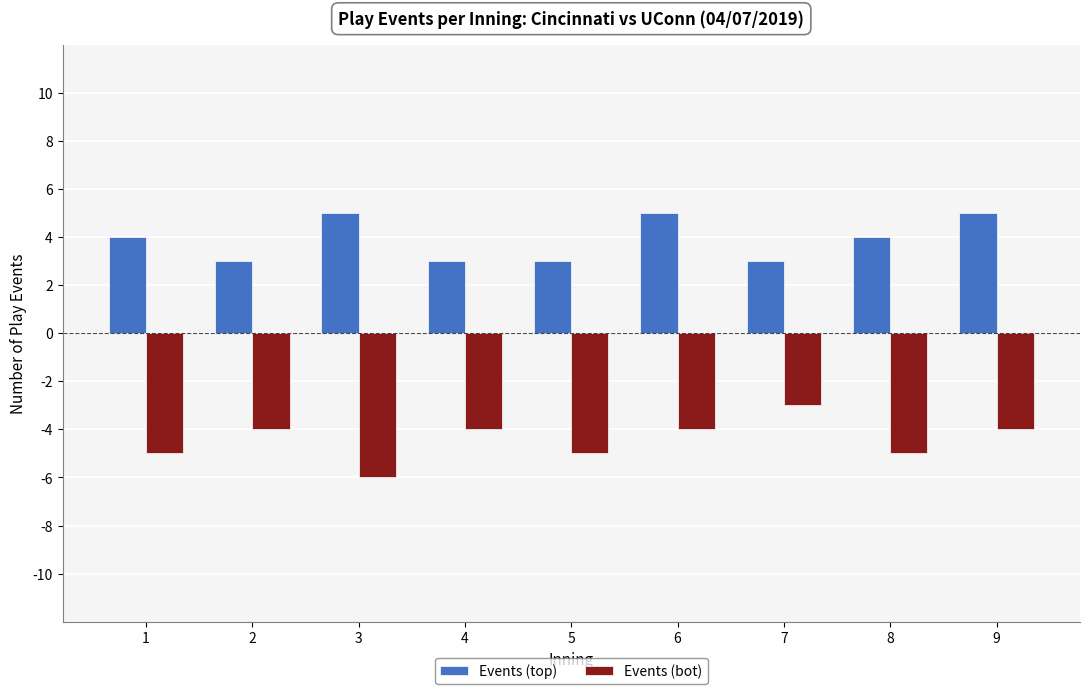

How many distinct data groups are displayed?

2